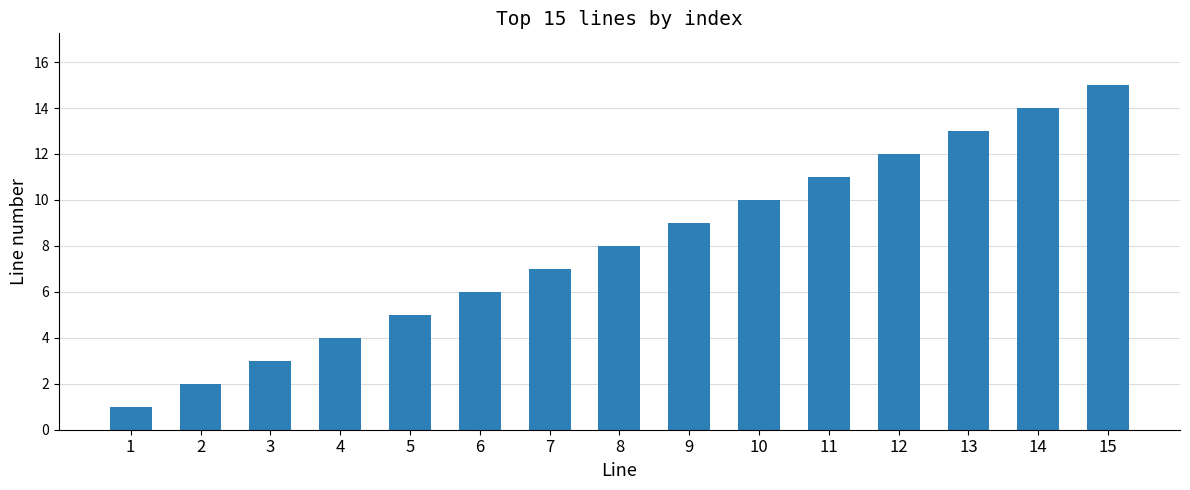

What is the smallest value displayed?

1